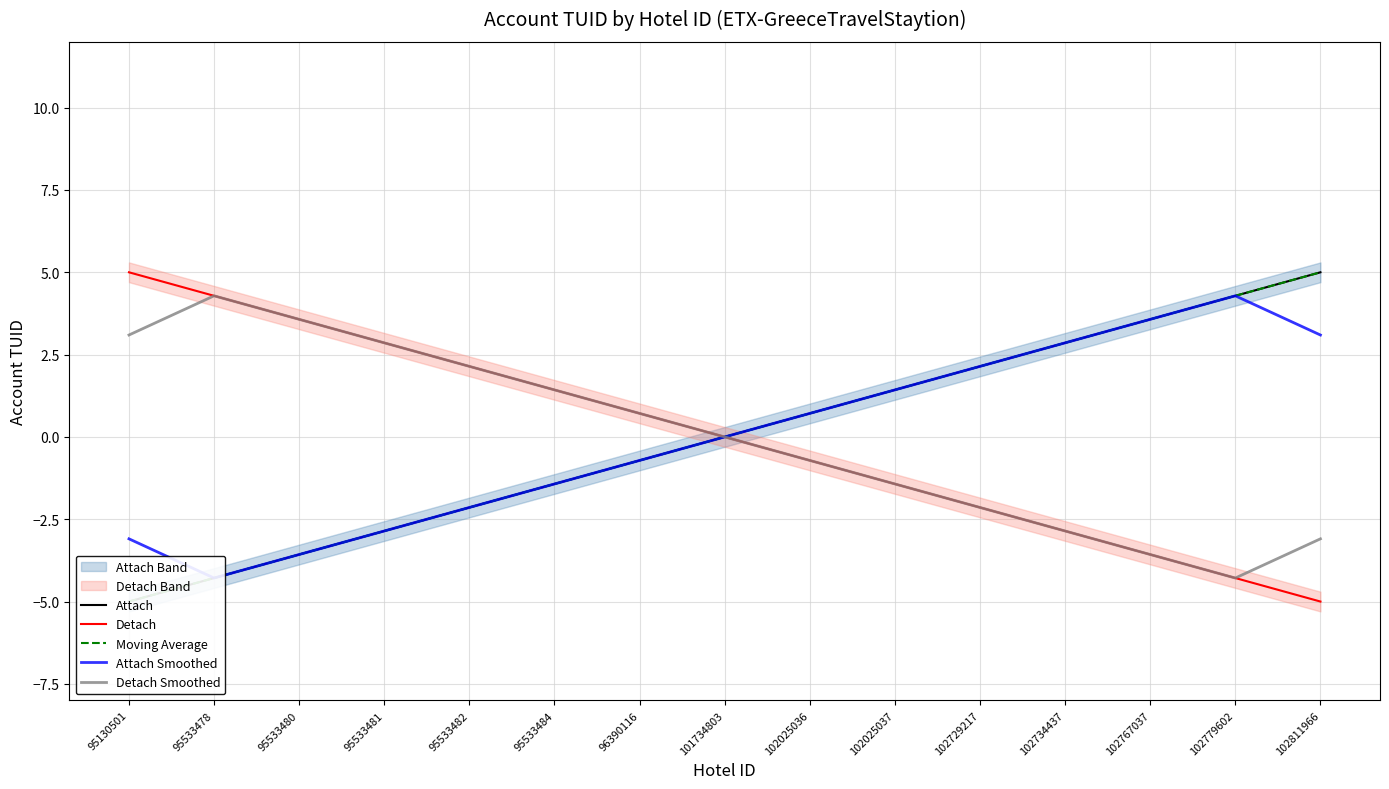

How many values in the Moving Average series exceed 0?

7